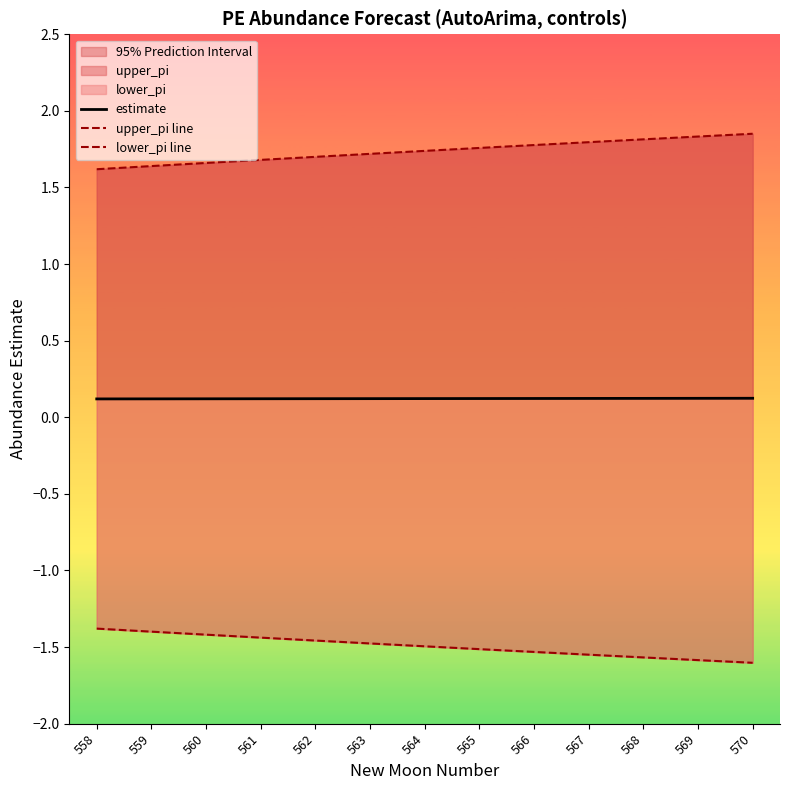

Which series has the largest total across all categories?

upper_pi line